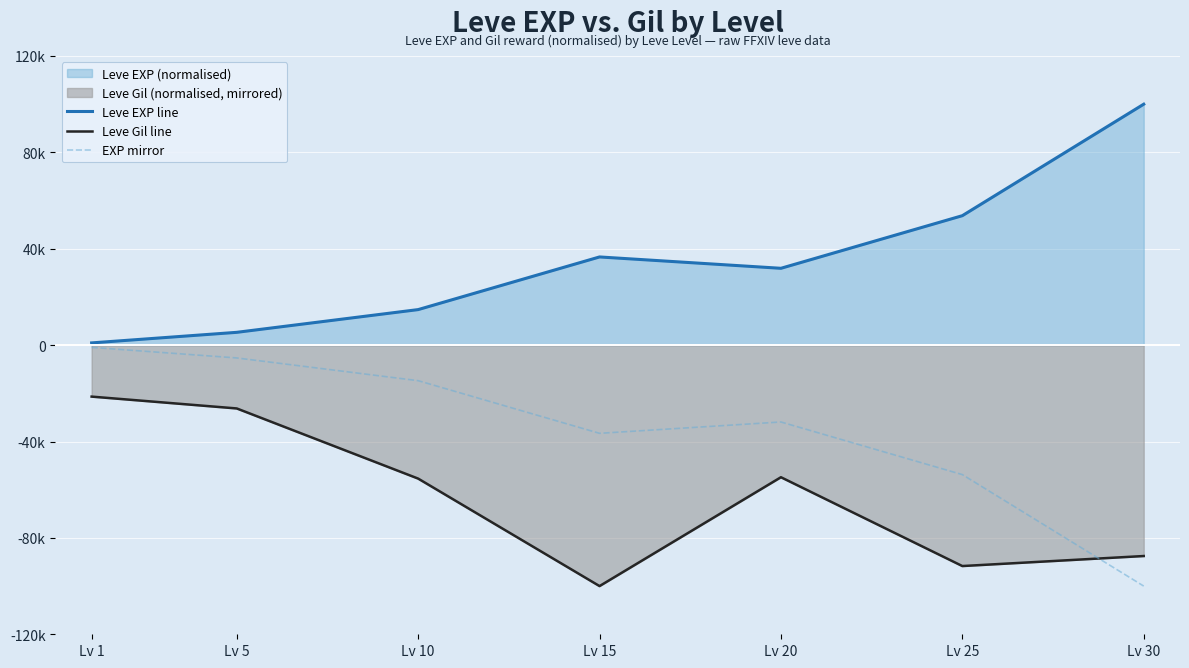

What is the value of the Leve Gil line point at the 7th from the left?

-87523.6